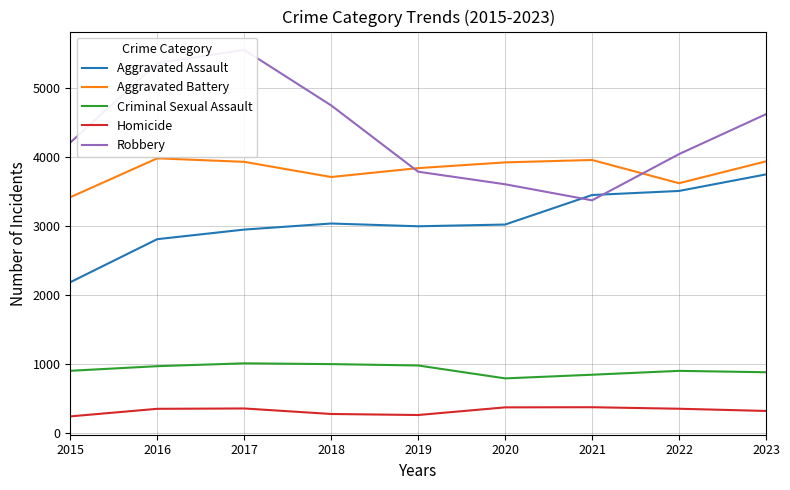

At how many categories does at least one series exceed 1135?

9